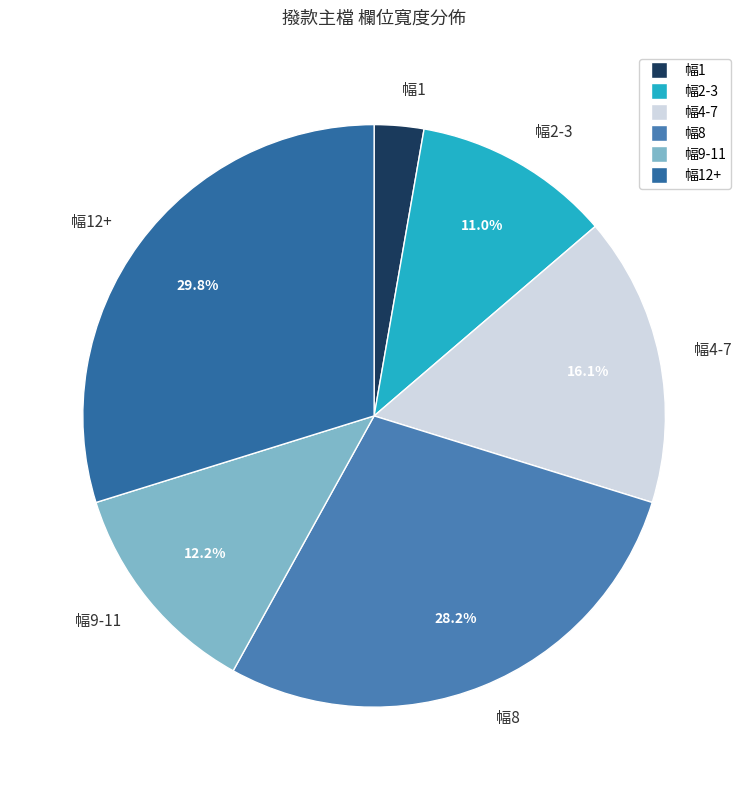

What is the largest slice in the pie chart?

幅12+